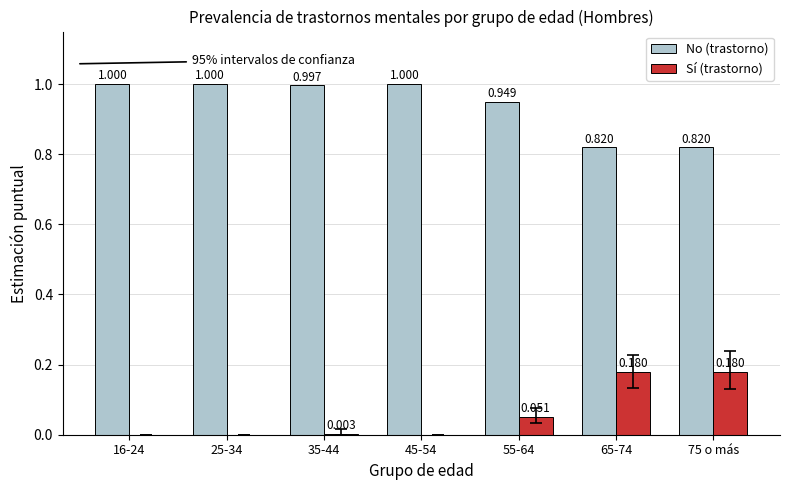

Which series has the largest total across all categories?

No (trastorno)